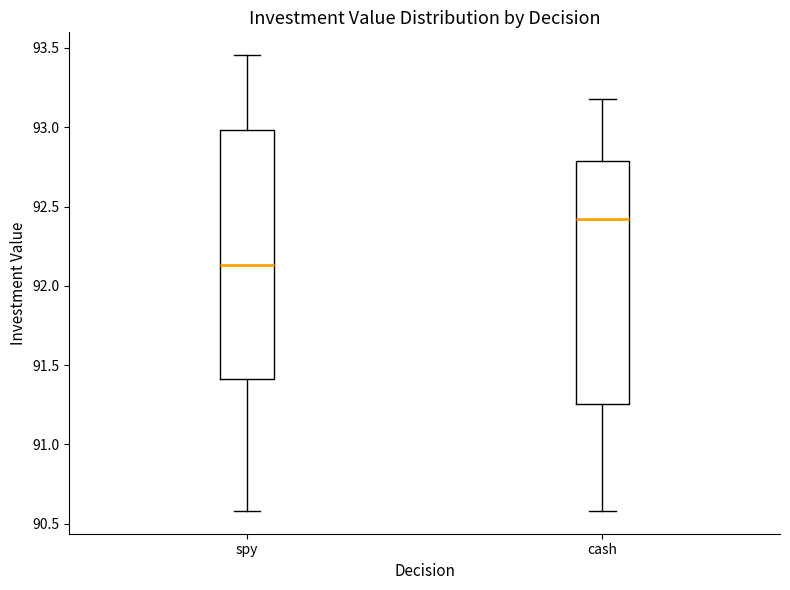

Reading left to right, transcribe this box plot: for each box, give where its median line is, the range the box spans, and where its two whiskers end, as read against the y-axis. The values are not printed on the chart, so give them approximately, as read against the axis.

spy: median 92.15, box 91.40 to 93.00, whiskers 90.60 to 93.45
cash: median 92.40, box 91.25 to 92.80, whiskers 90.60 to 93.20